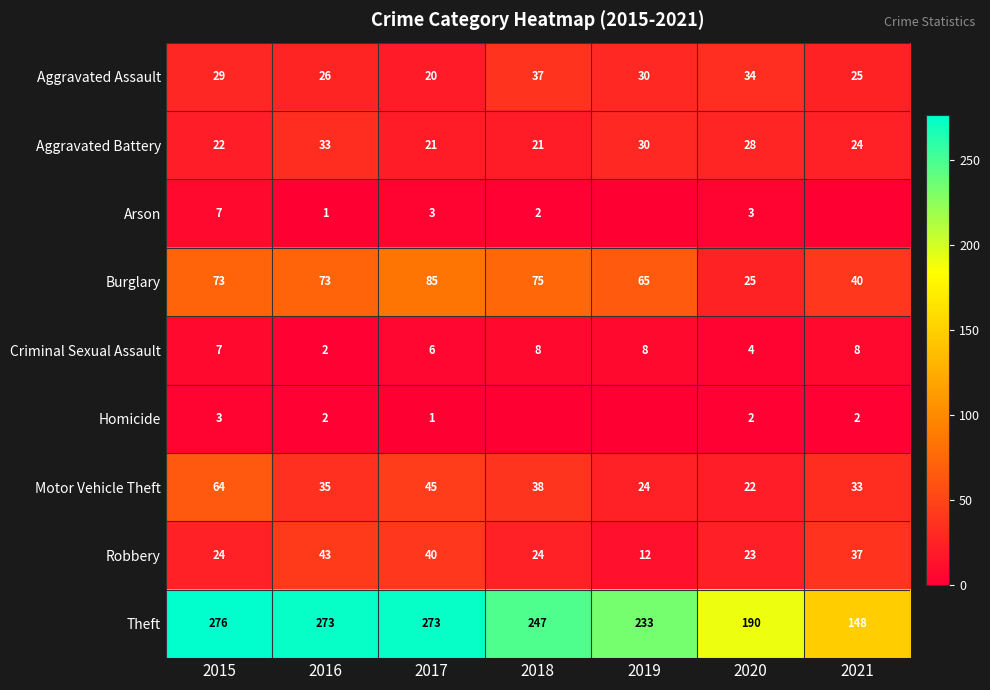

Which series changed the most between 2016 and 2020?

Theft